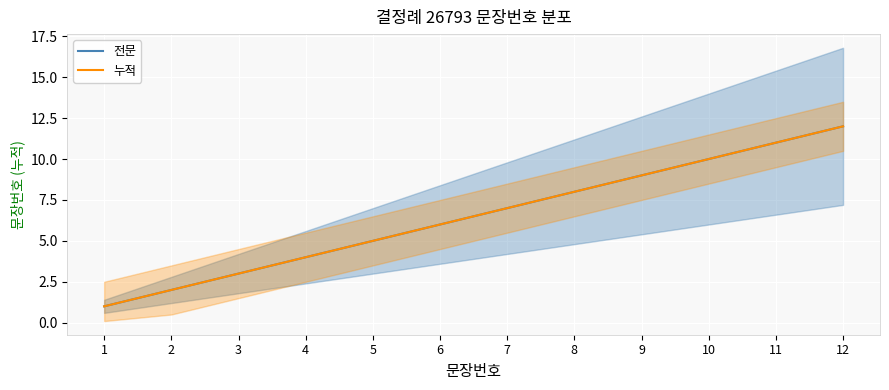

Between 8 and 9, which series saw the biggest shift?

전문